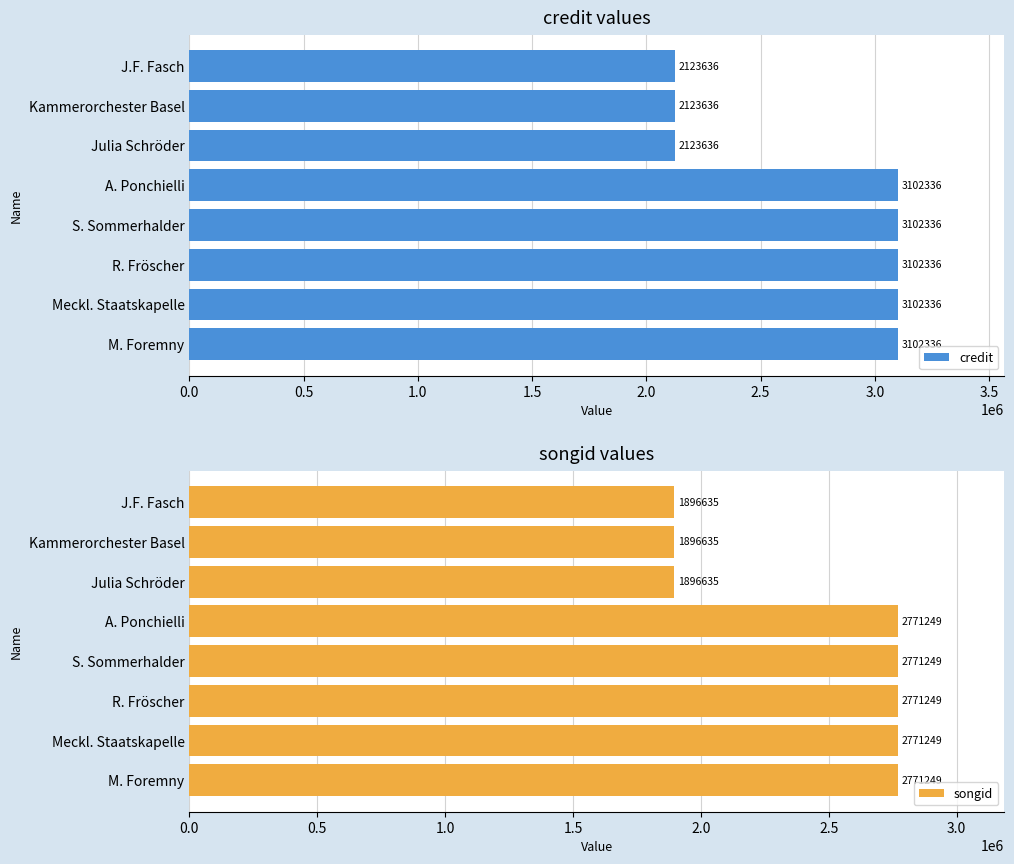

What is the sum of all credit values?

21882588